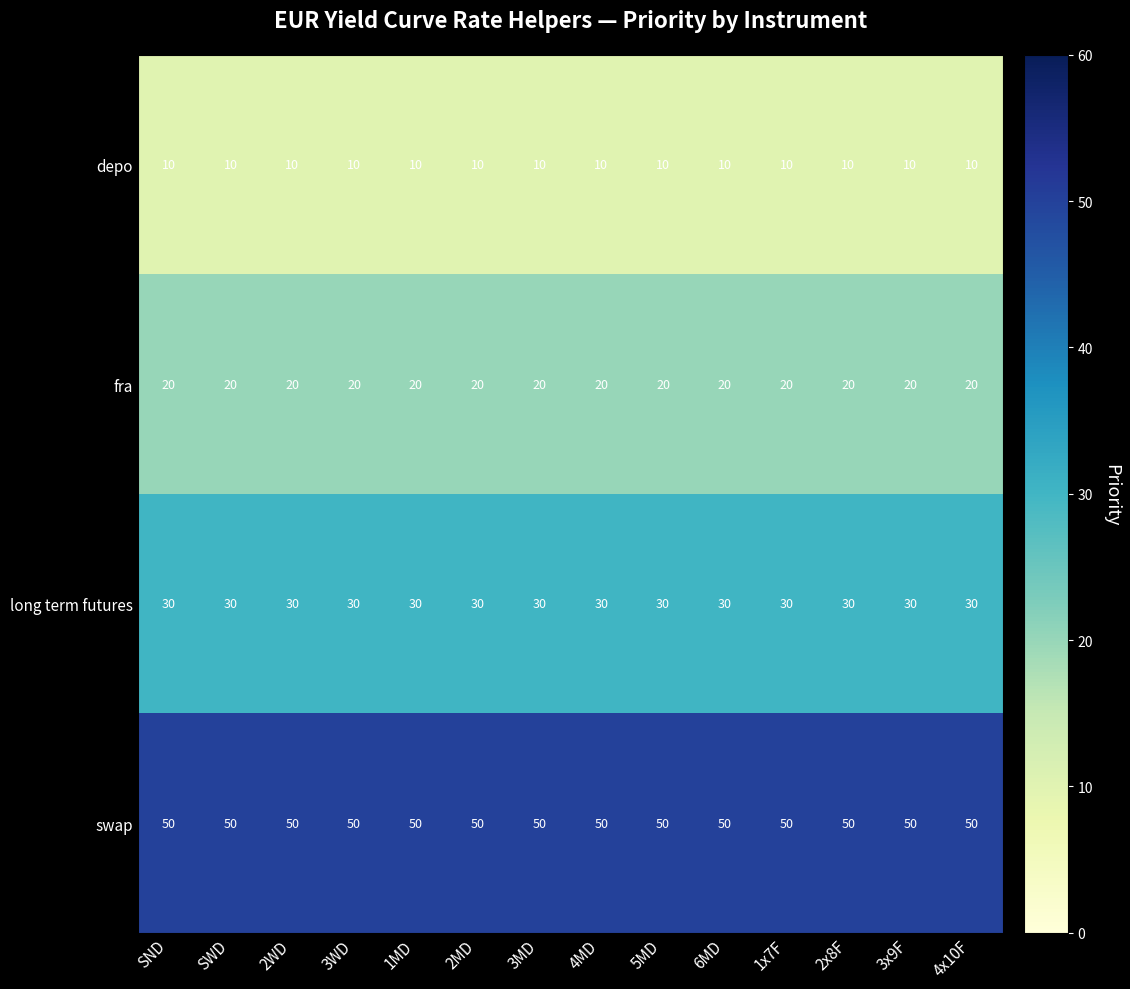

What is the sum of all depo values?

140